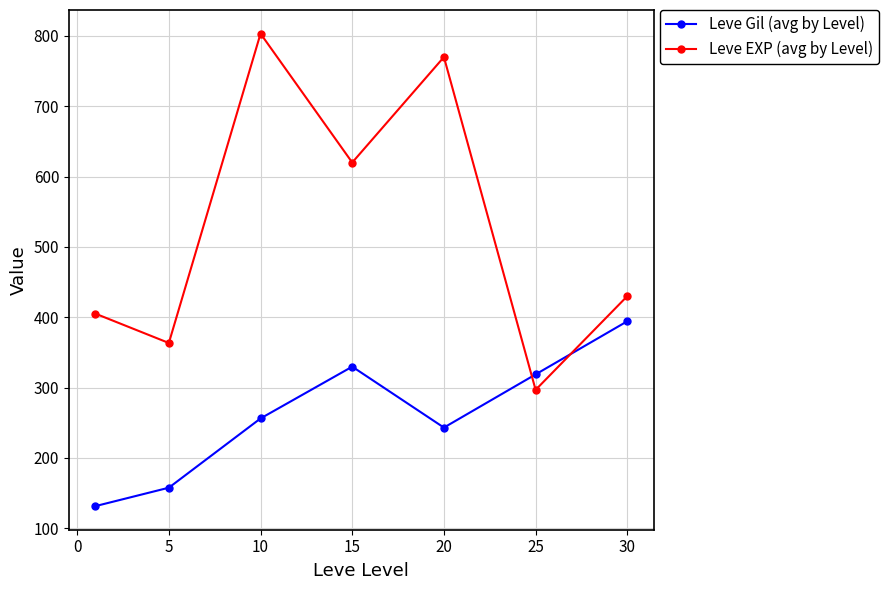

True or false: Leve EXP (avg by Level) and Leve Gil (avg by Level) cross at least once.

True